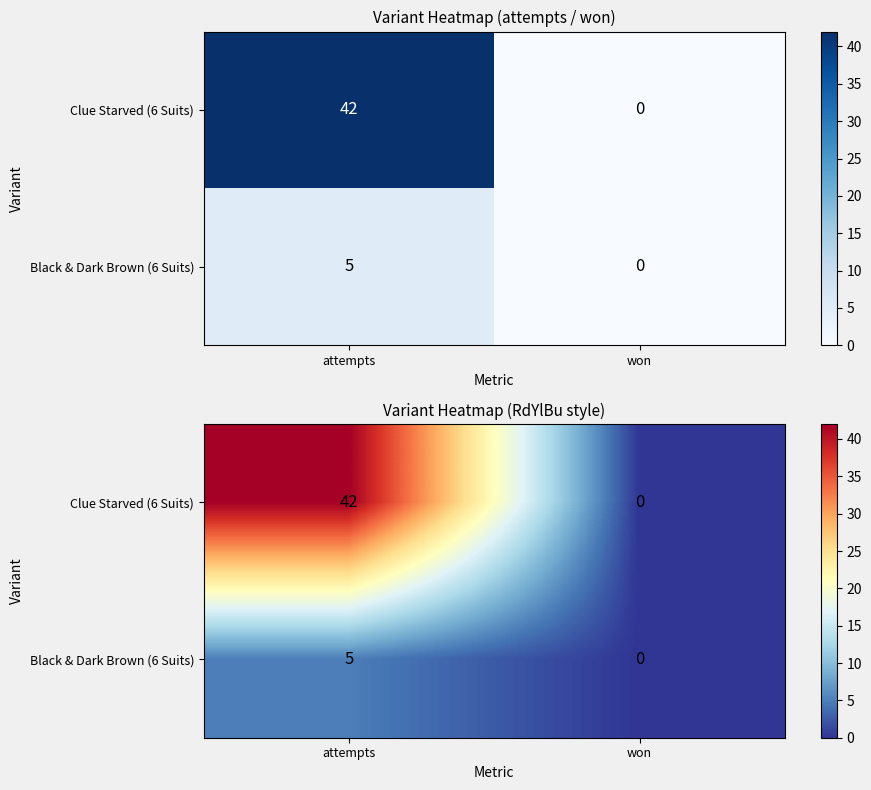

What is the sum of the Black & Dark Brown (6 Suits) values at attempts and won?

5